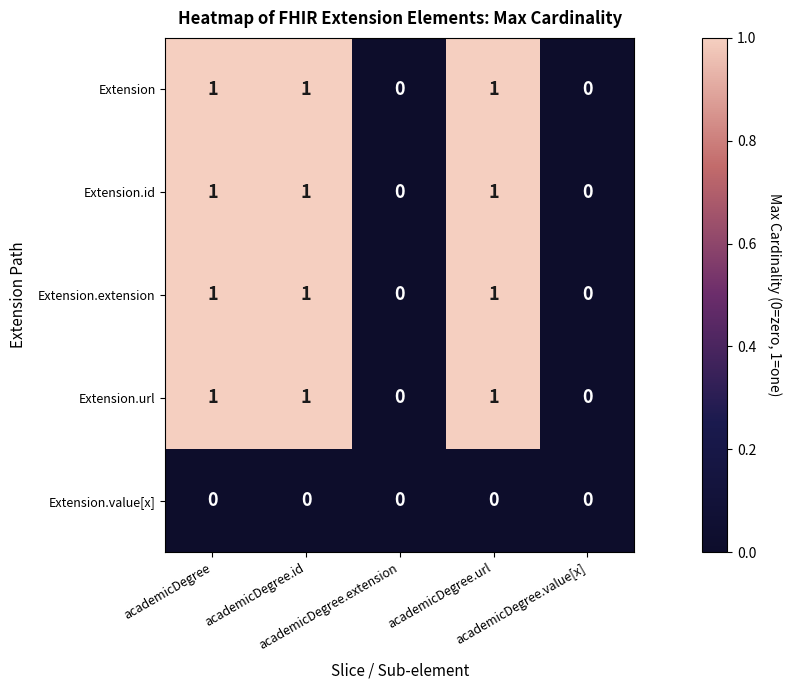

How many Extension values are between 0 and 1?

5